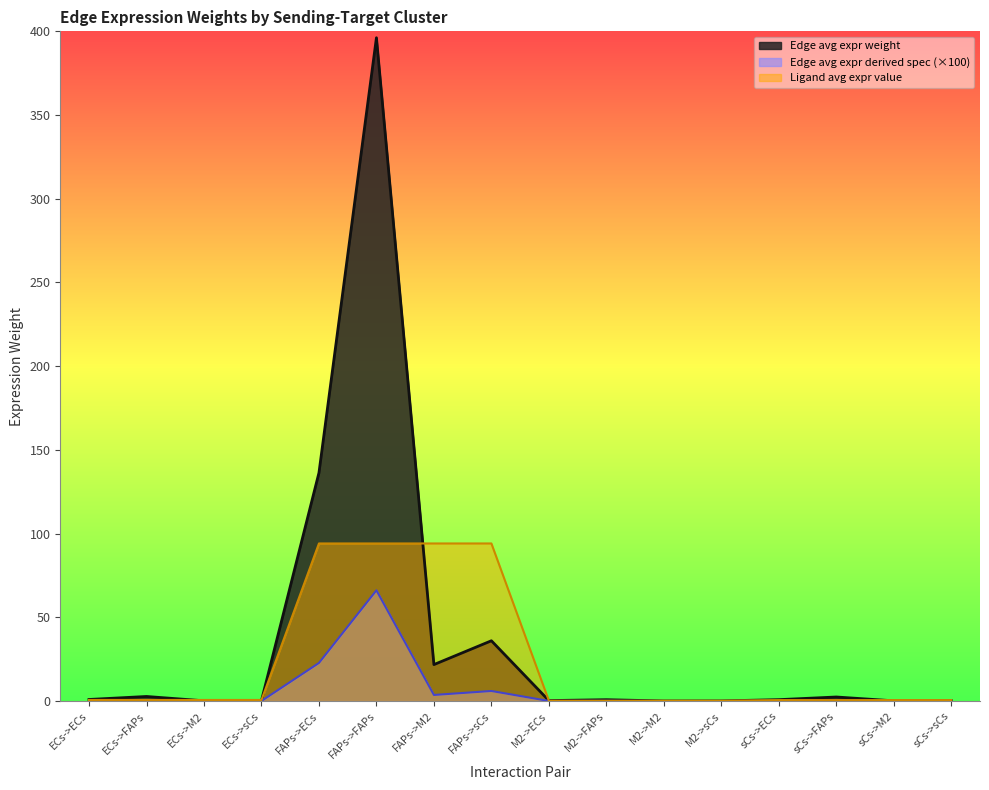

True or false: Ligand avg expr value and Edge total expr weight intersect in this chart.

False